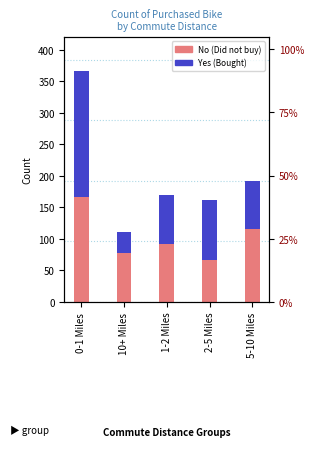

How many No values are between 78 and 116?

3